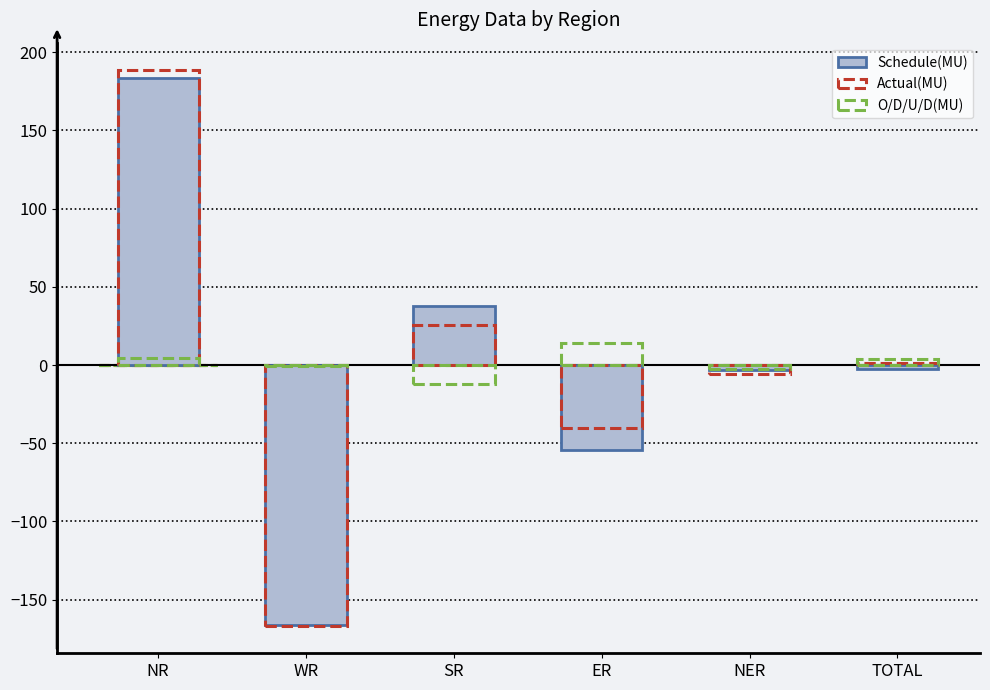

What is the minimum value shown in the chart?

-166.3